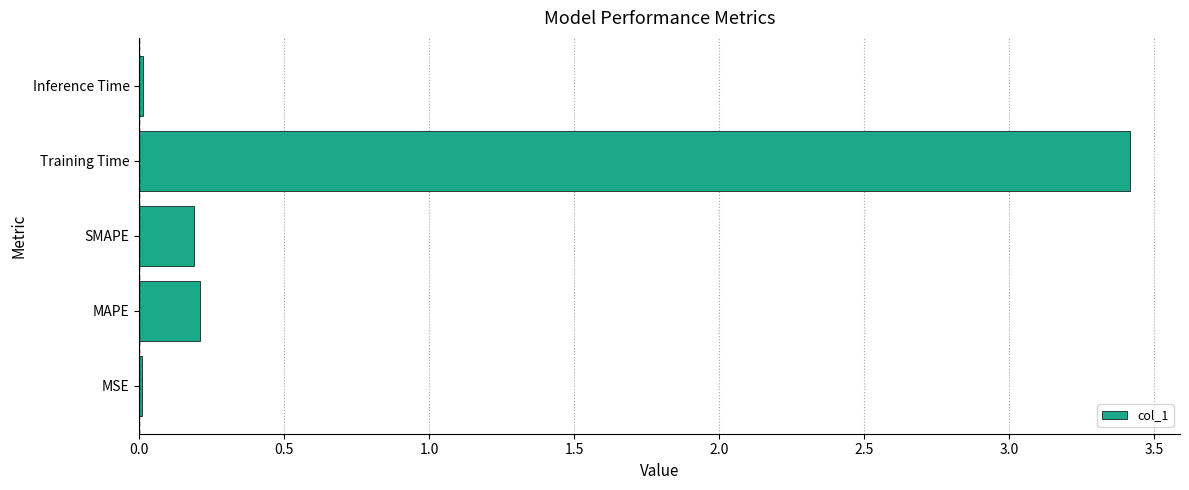

What is the sum of all values?

3.8